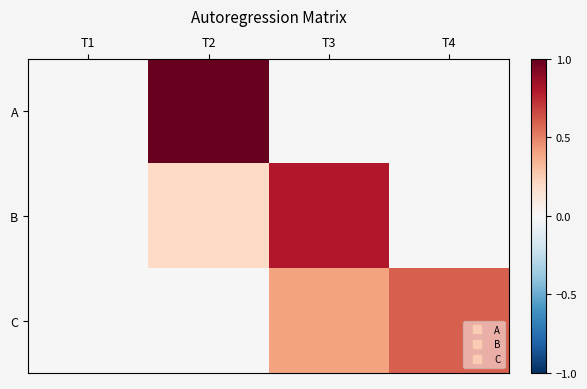

Reading left to right, what are all the values shown in this chart?

A: T1=0.0	T2=1.0	T3=0.0	T4=0.0
B: T1=0.0	T2=0.2	T3=0.8	T4=0.0
C: T1=0.0	T2=0.0	T3=0.4	T4=0.6